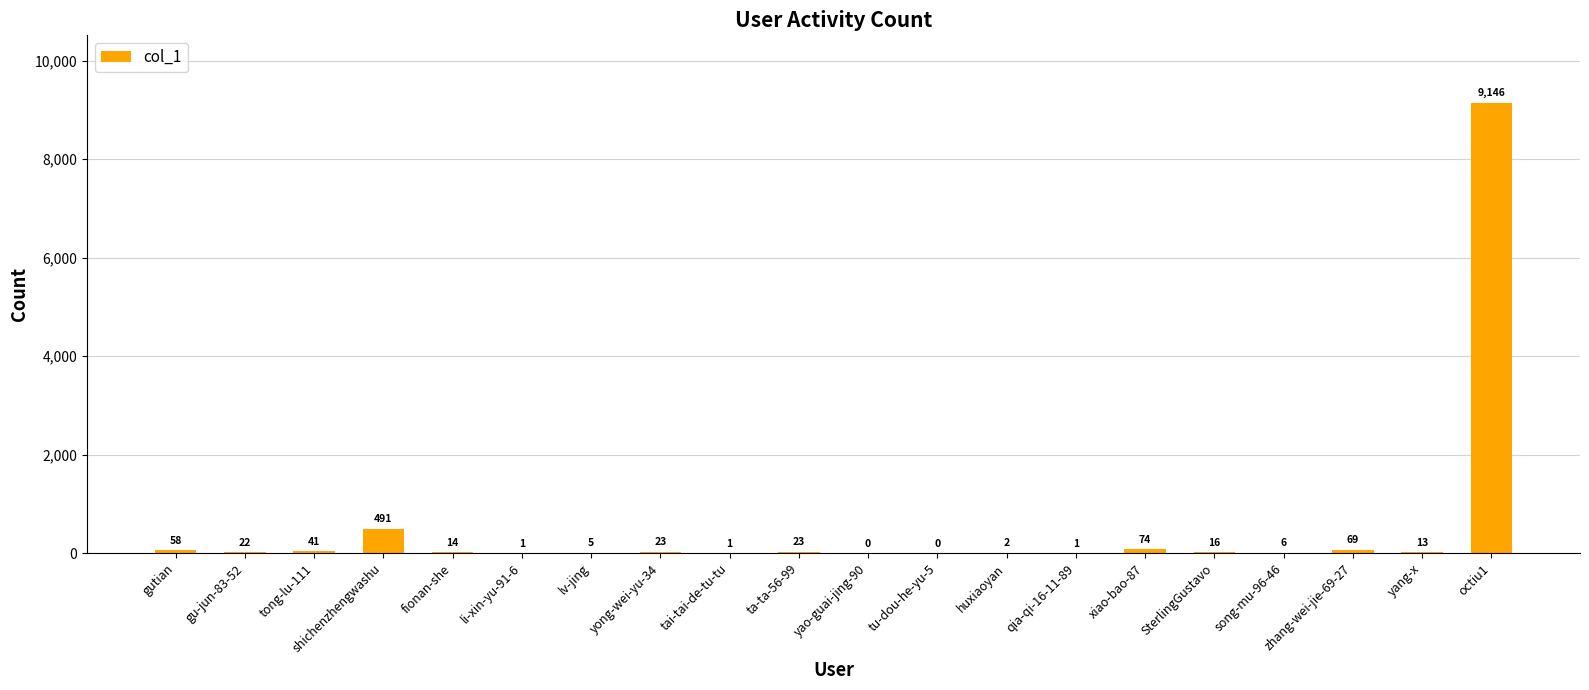

Which category has the highest value across all series?

octiu1